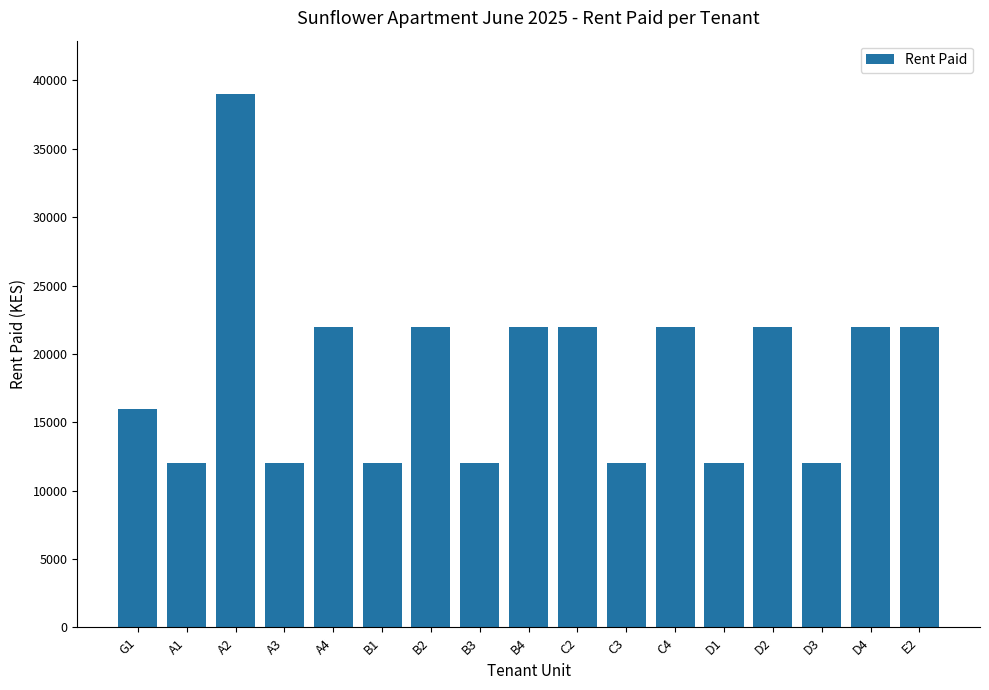

Reading right to left, what are all the values shown in this chart?

22000	22000	12000	22000	12000	22000	12000	22000	22000	12000	22000	12000	22000	12000	39000	12000	16000